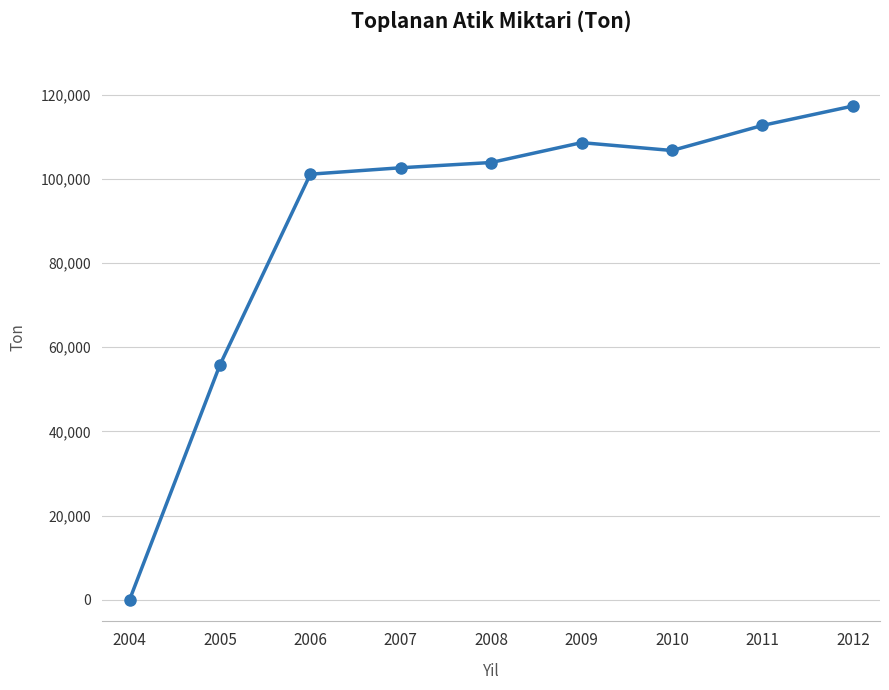

Approximately how many times larger is the value at 2008 compared to 2007?

1.0